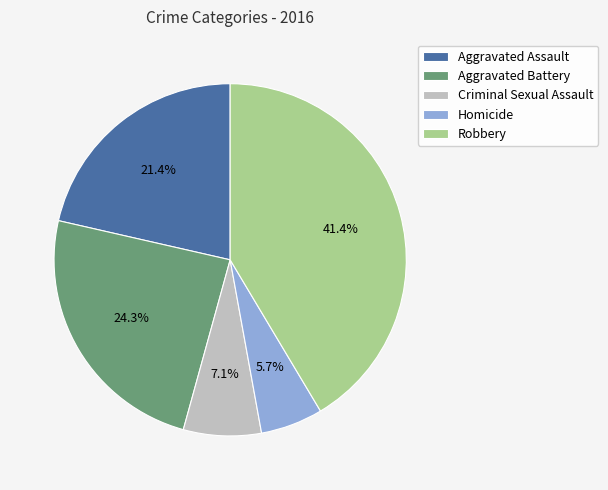

To the nearest percent, what is the average slice percentage?

20%